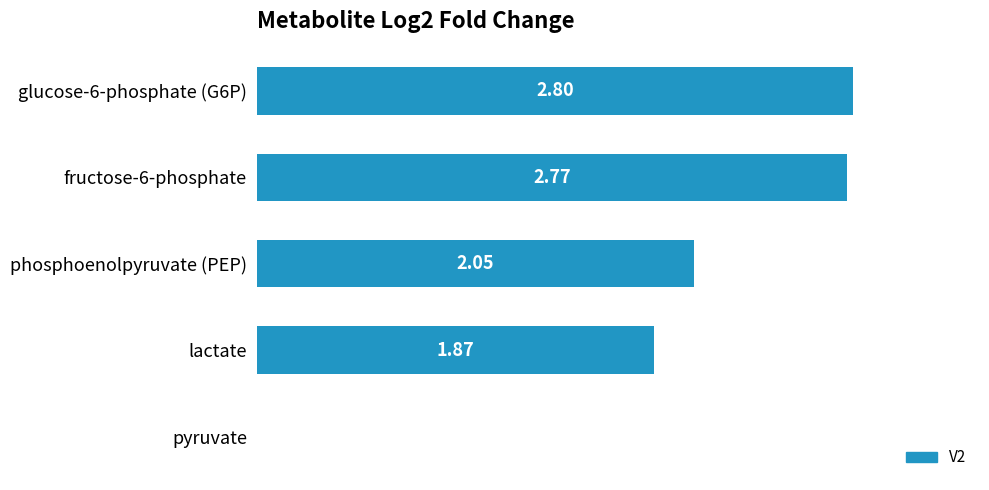

Where is the data nearest to the value 1?

lactate